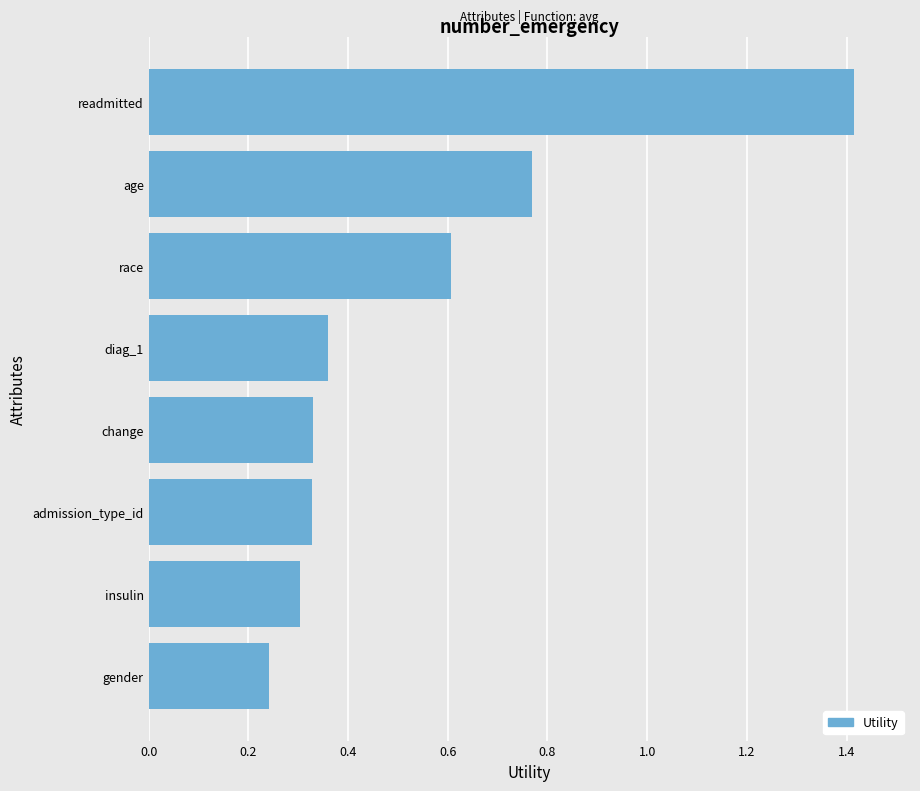

What is the greatest value displayed?

1.4